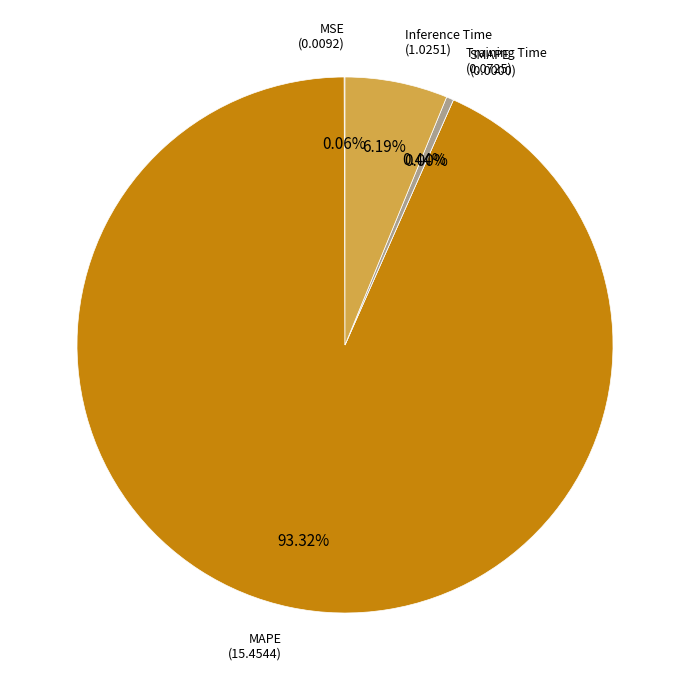

The Training Time slice represents 8% of the pie. True or false?

False